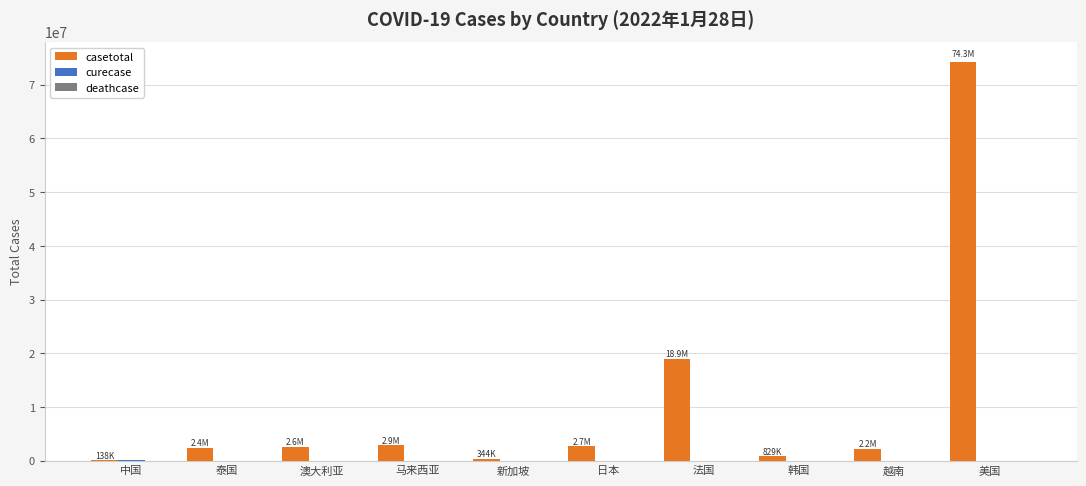

What is the greatest value displayed?

74257916